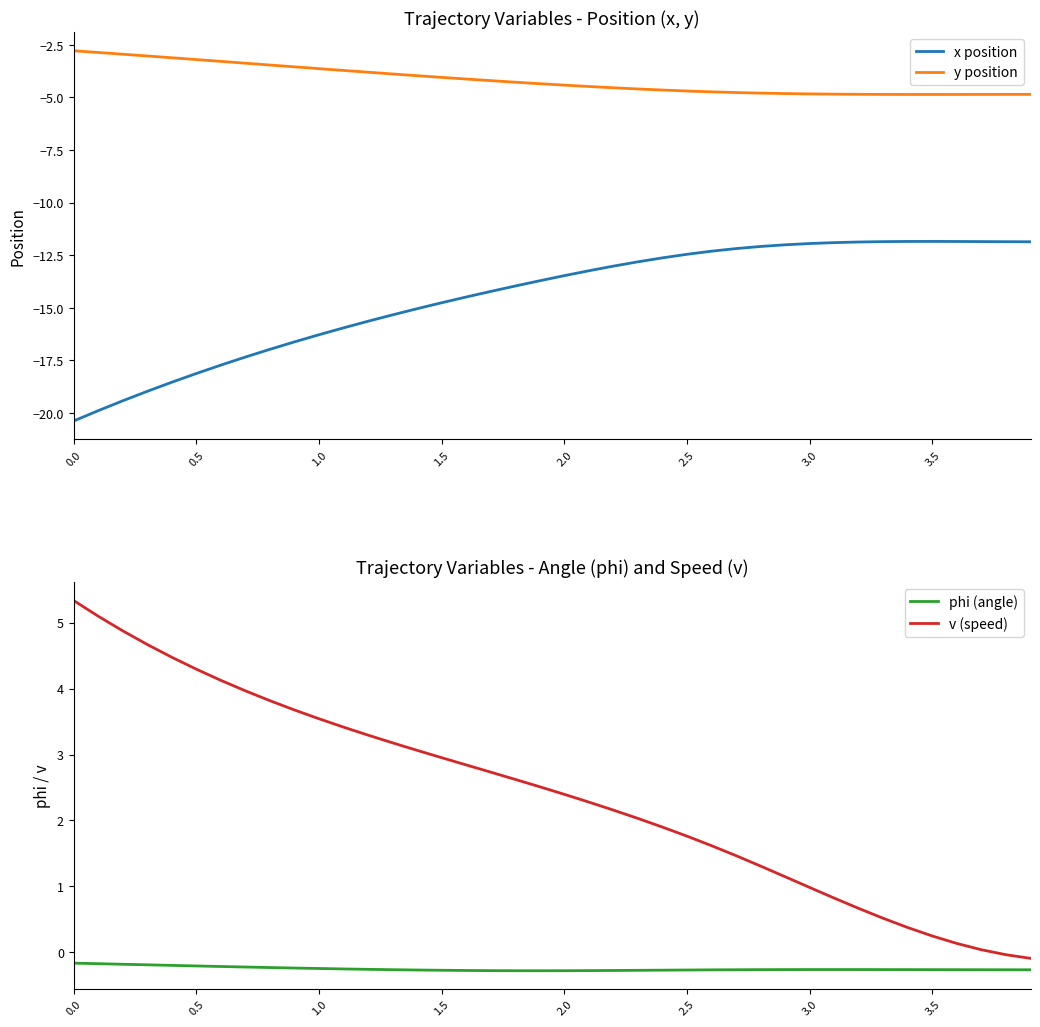

True or false: phi (angle) and v (speed) cross at least once.

False